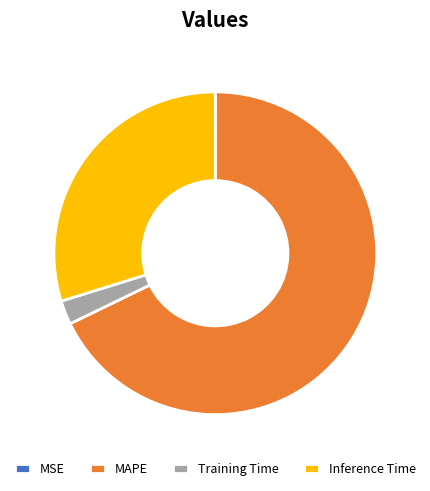

Between Training Time and Inference Time, which is larger?

Inference Time